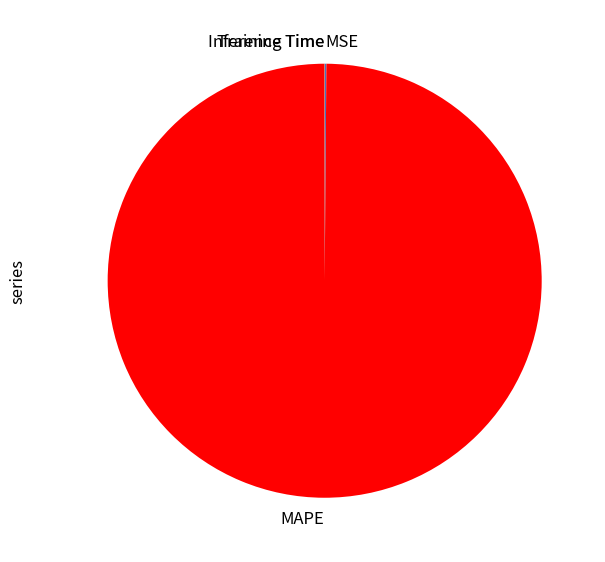

The MAPE slice represents 100% of the pie. True or false?

True